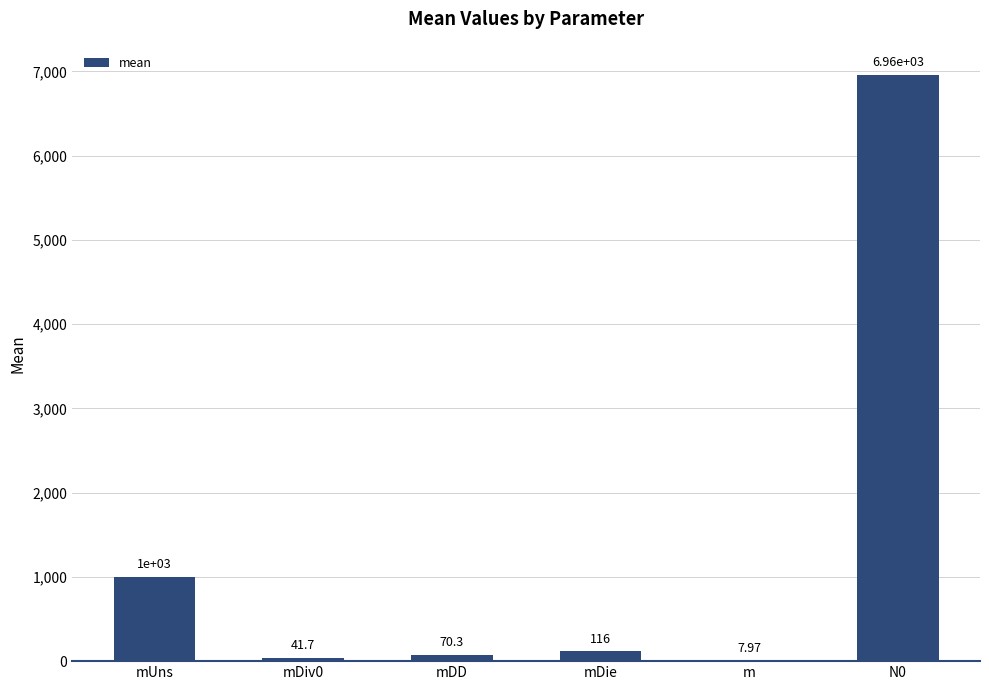

Reading left to right, extract all data points from this chart.

mUns=1000.0	mDiv0=41.7	mDD=70.3	mDie=116.1	m=8.0	N0=6955.3